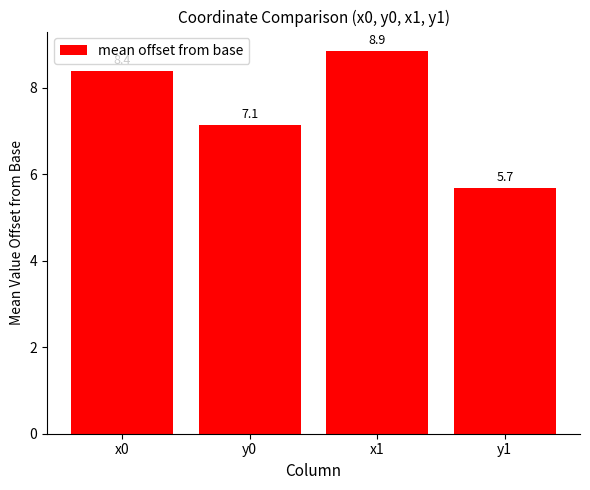

What is the sum of the values at x1 and y1?

14.5